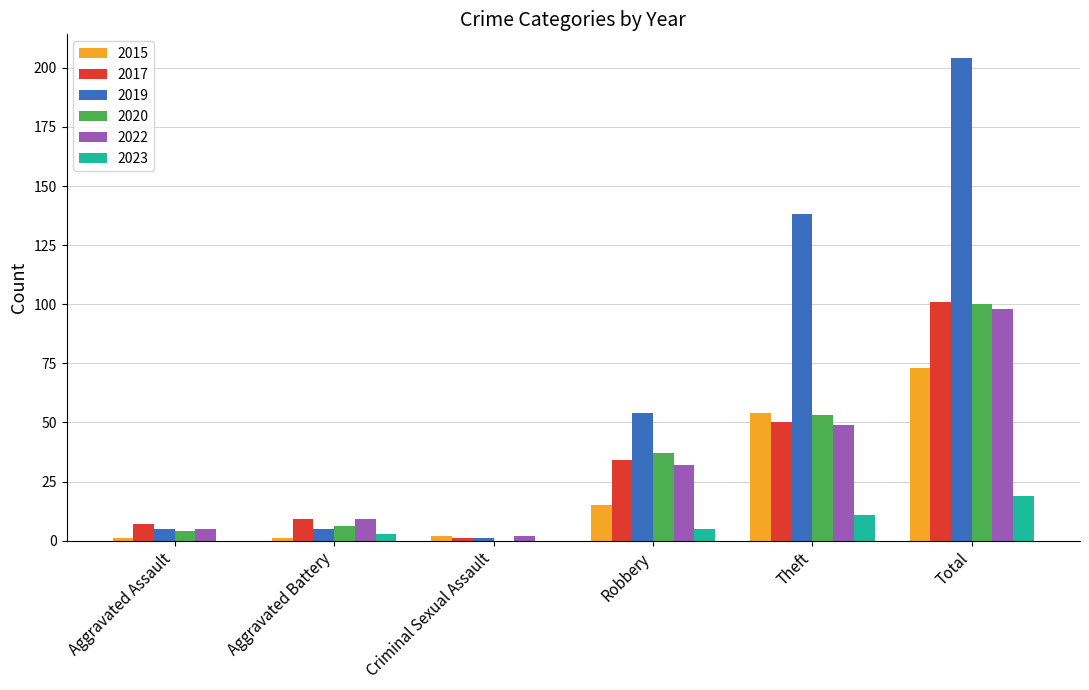

How many groups of bars are there?

6